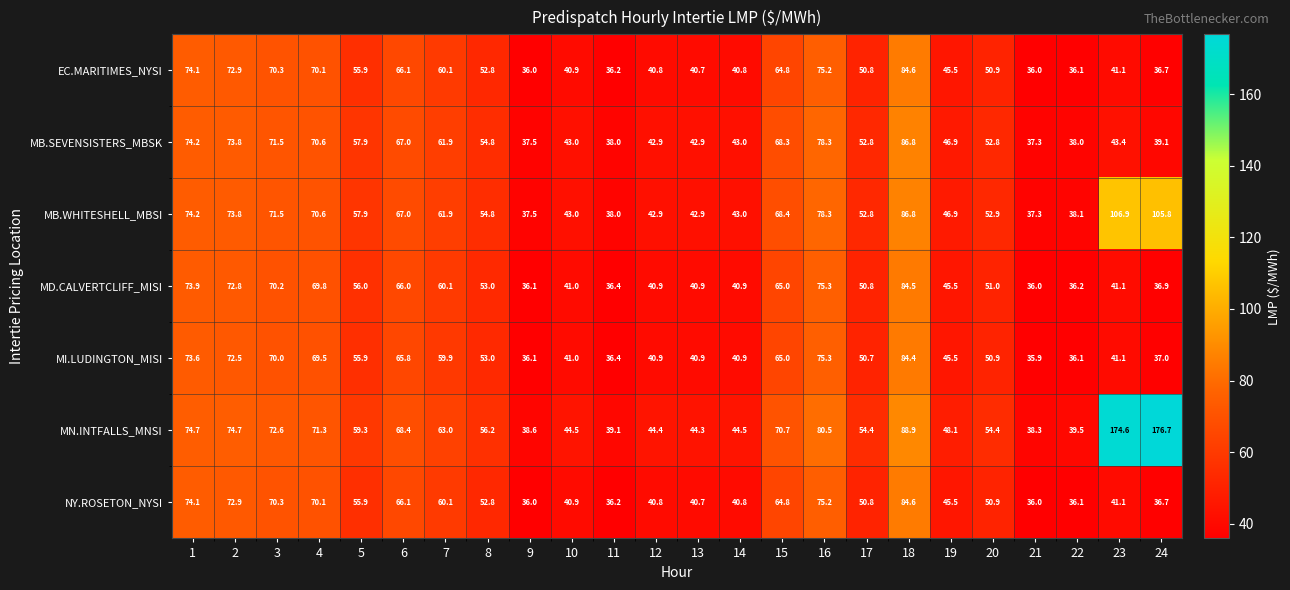

What is the difference between the maximum and minimum values in the MB.WHITESHELL_MBSI series?

69.6